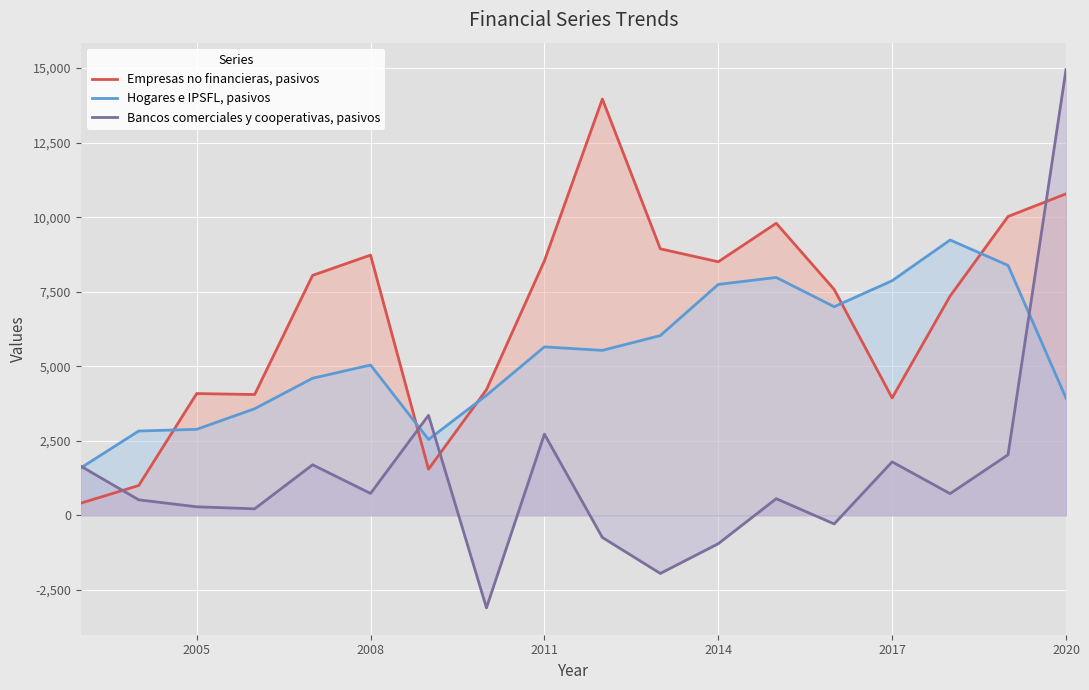

Which series has the largest range (max minus min)?

Bancos comerciales y cooperativas, pasivos